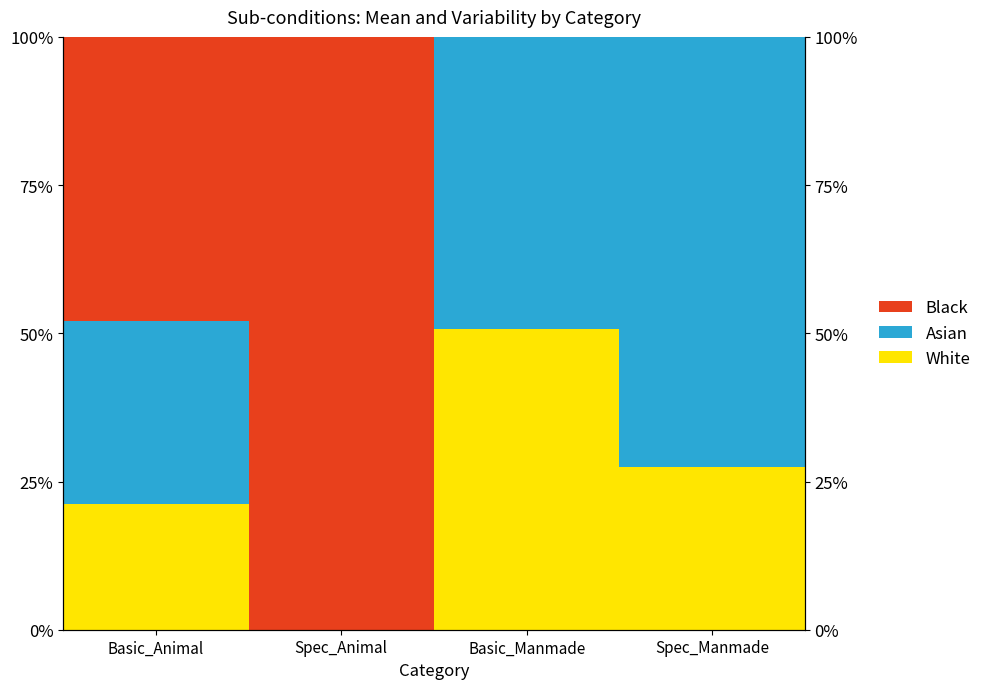

Count the number of categories in the chart.

4